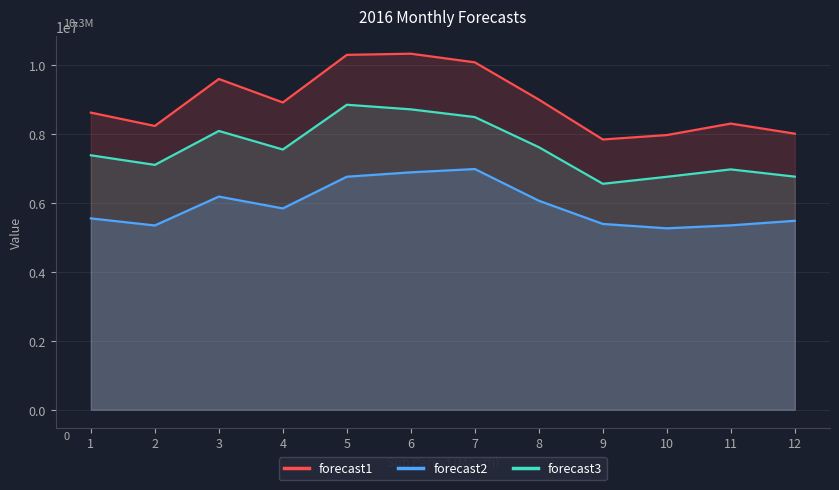

Rank the categories by forecast3 value from highest to lowest.

5, 6, 7, 3, 8, 4, 1, 2, 11, 12, 10, 9